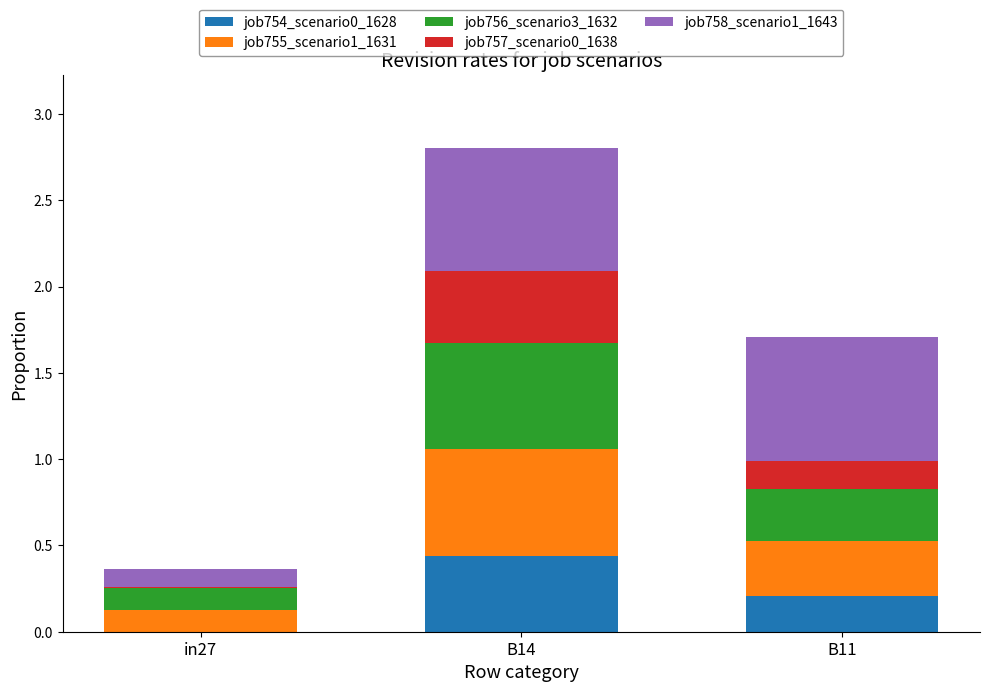

The value of job754_scenario0_1628 at B11 is 0.4. True or false?

False